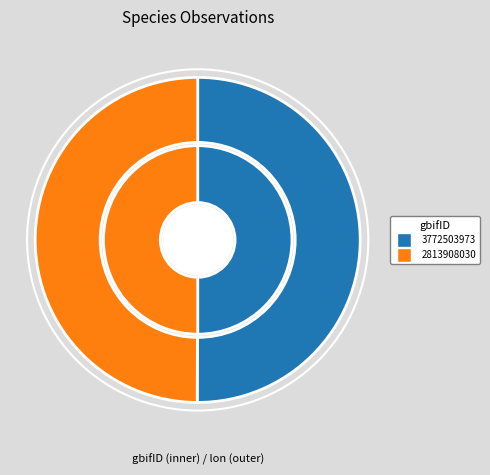

Approximately how many times larger is the value at 3772503973 compared to 2813908030?

1.0